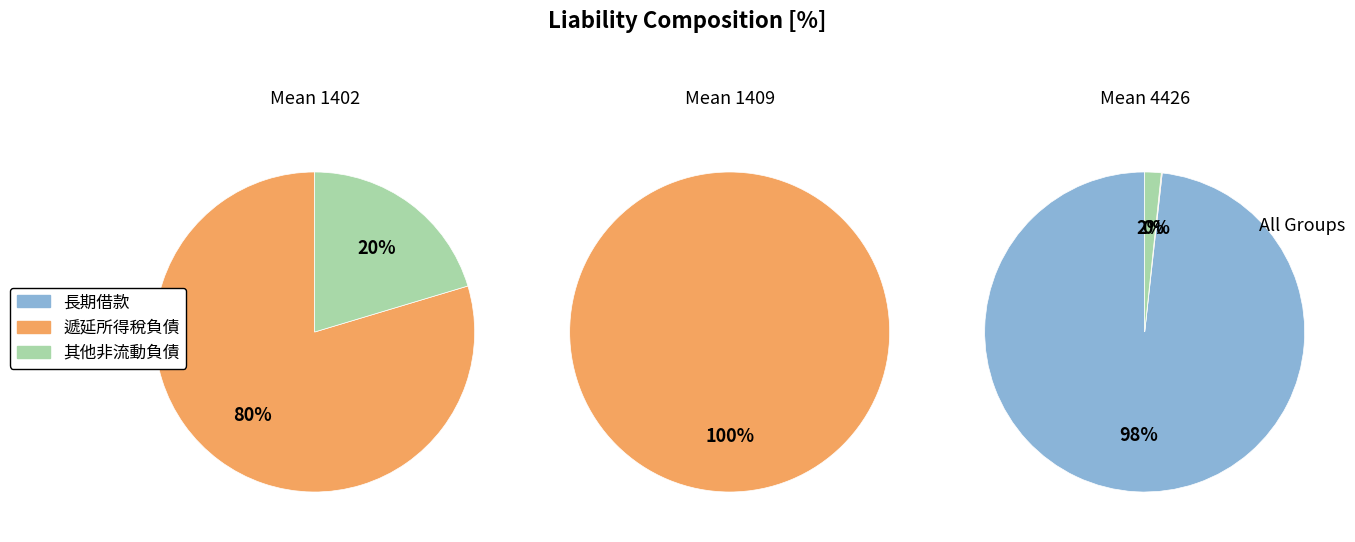

At 1409, list the series in order from smallest to largest.

長期借款, 其他非流動負債, 遞延所得稅負債